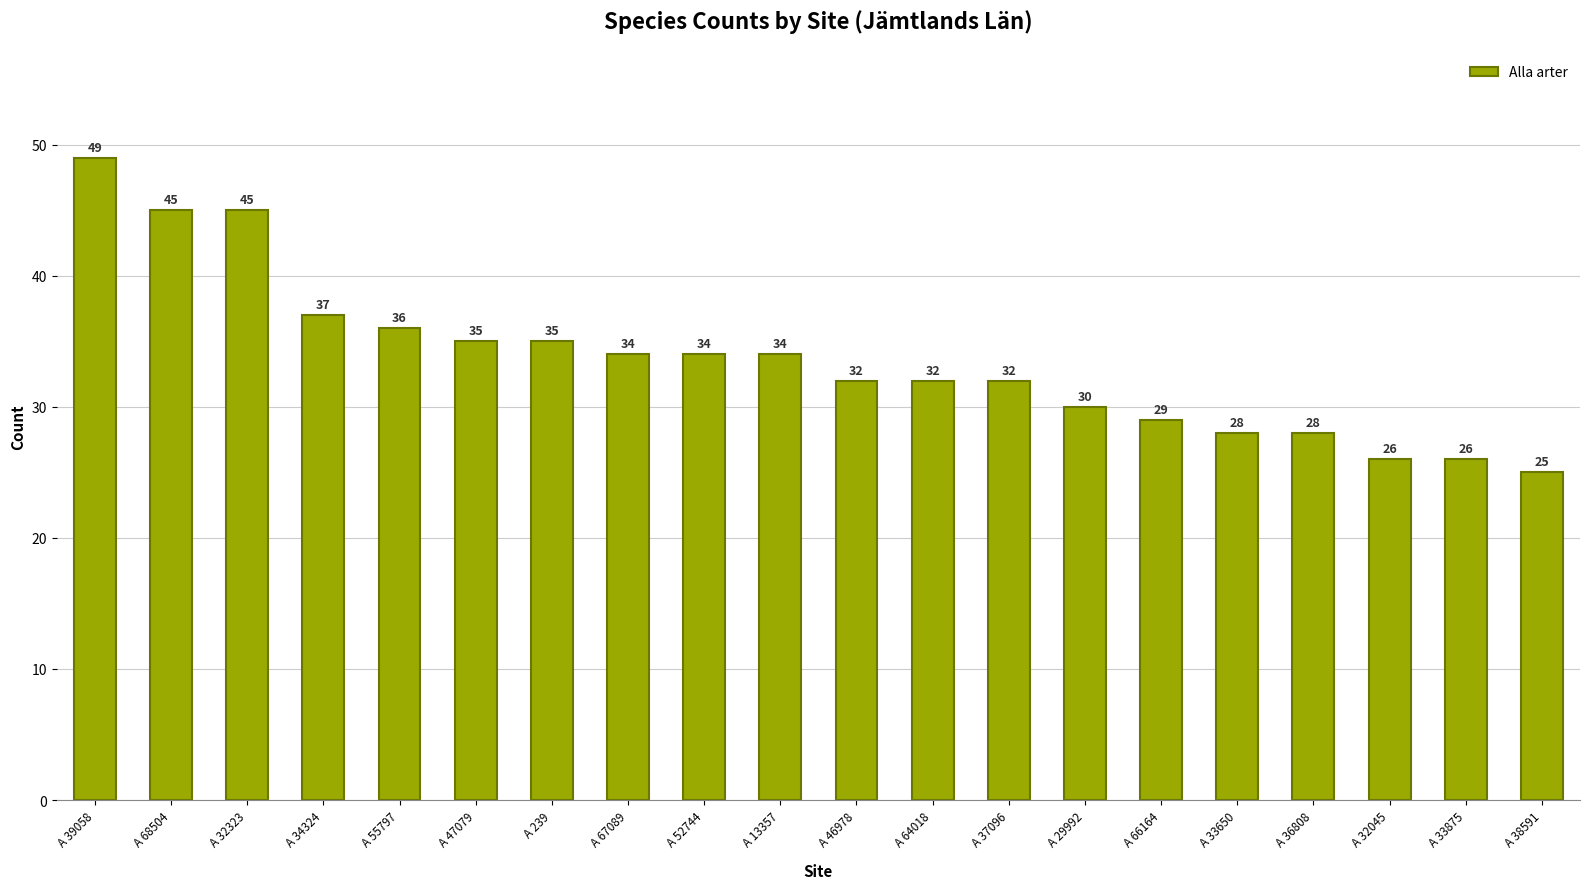

Reading left to right, extract all data points from this chart.

49	45	45	37	36	35	35	34	34	34	32	32	32	30	29	28	28	26	26	25